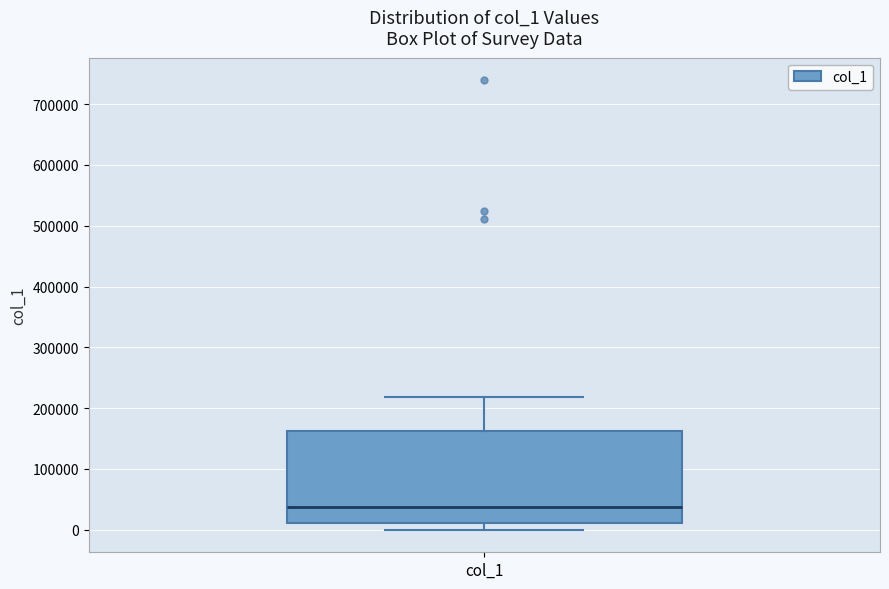

Transcribe this box plot: give where the median line is, the range the box spans, and where the two whiskers end, as read against the y-axis. The values are not printed on the chart, so give them approximately, as read against the axis.

median 40000, box 10000 to 160000, whiskers 0 to 220000